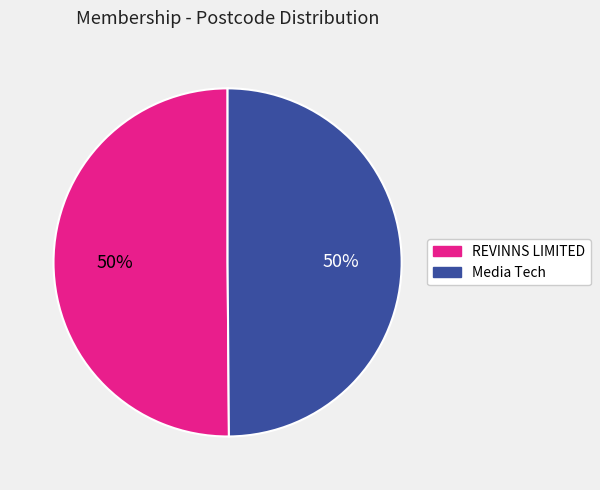

To the nearest percent, what percentage of the pie is Media Tech?

50%